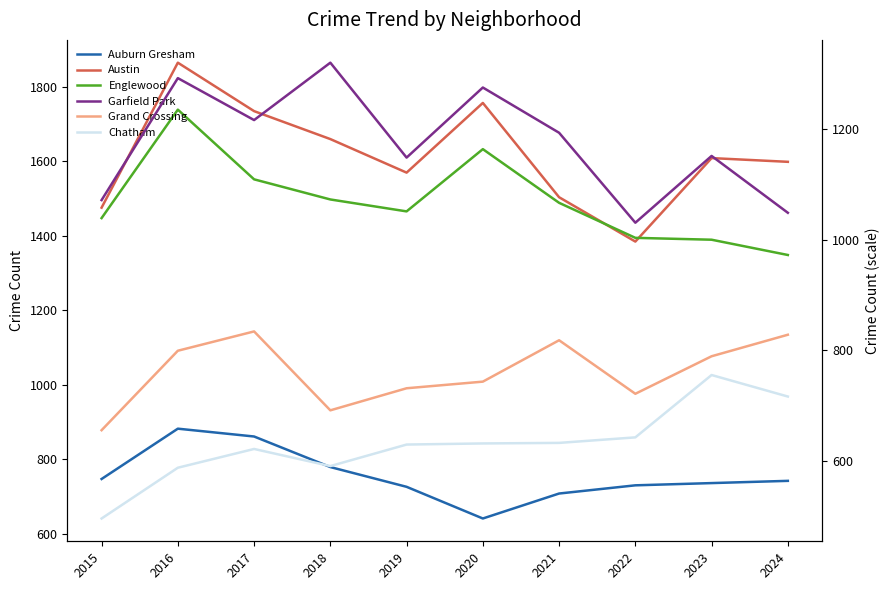

True or false: Grand Crossing and Englewood intersect in this chart.

False